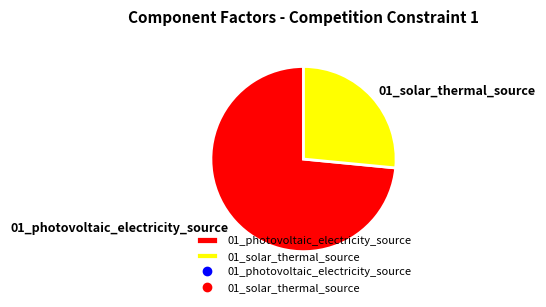

Between 01_solar_thermal_source and 01_photovoltaic_electricity_source, which is larger?

01_photovoltaic_electricity_source